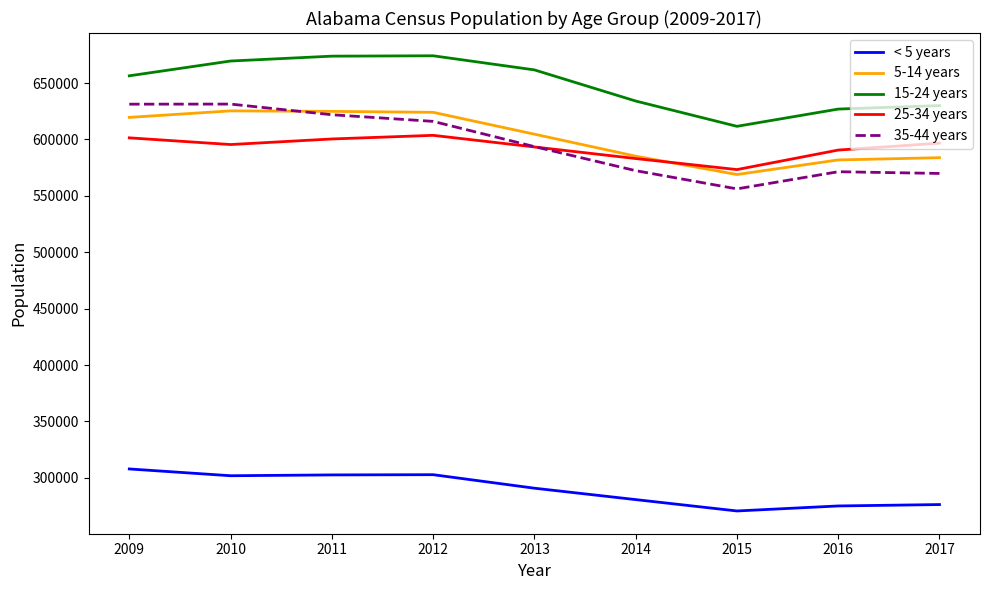

At which label is 5-14 years closest to 597149?

2013